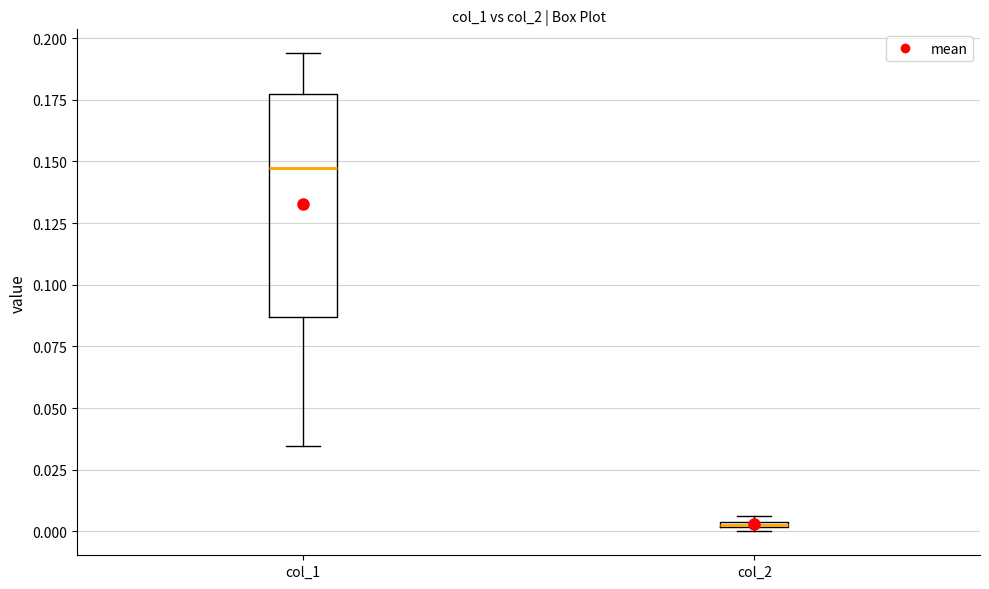

Where is the lower edge of the box for col_2 on the y-axis? The values are not printed on the chart, so give them approximately, as read against the axis.

0.000